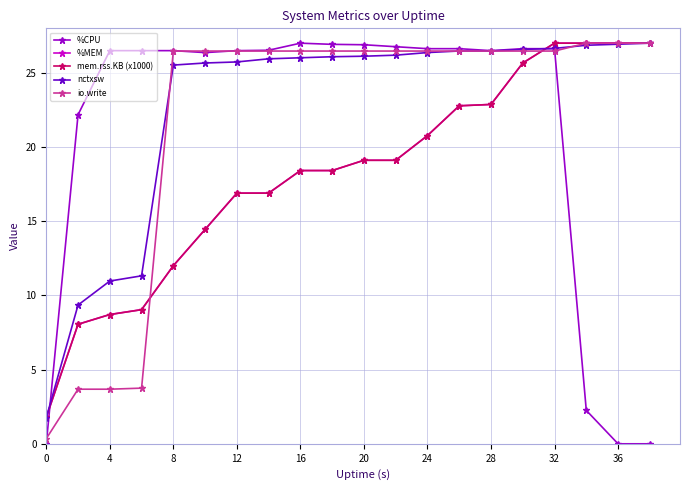

What is the value of the %CPU point at the 4th from the left?

26.5